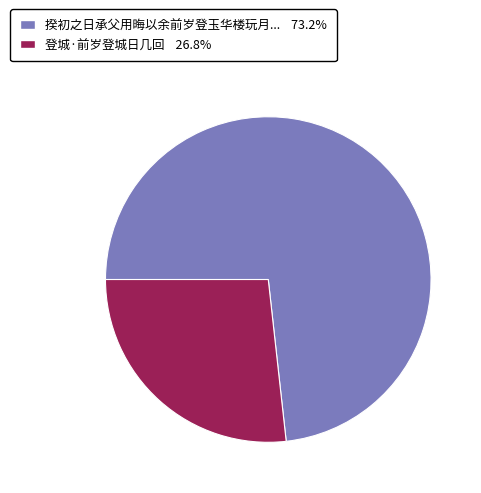

Is there a majority slice in this chart?

Yes